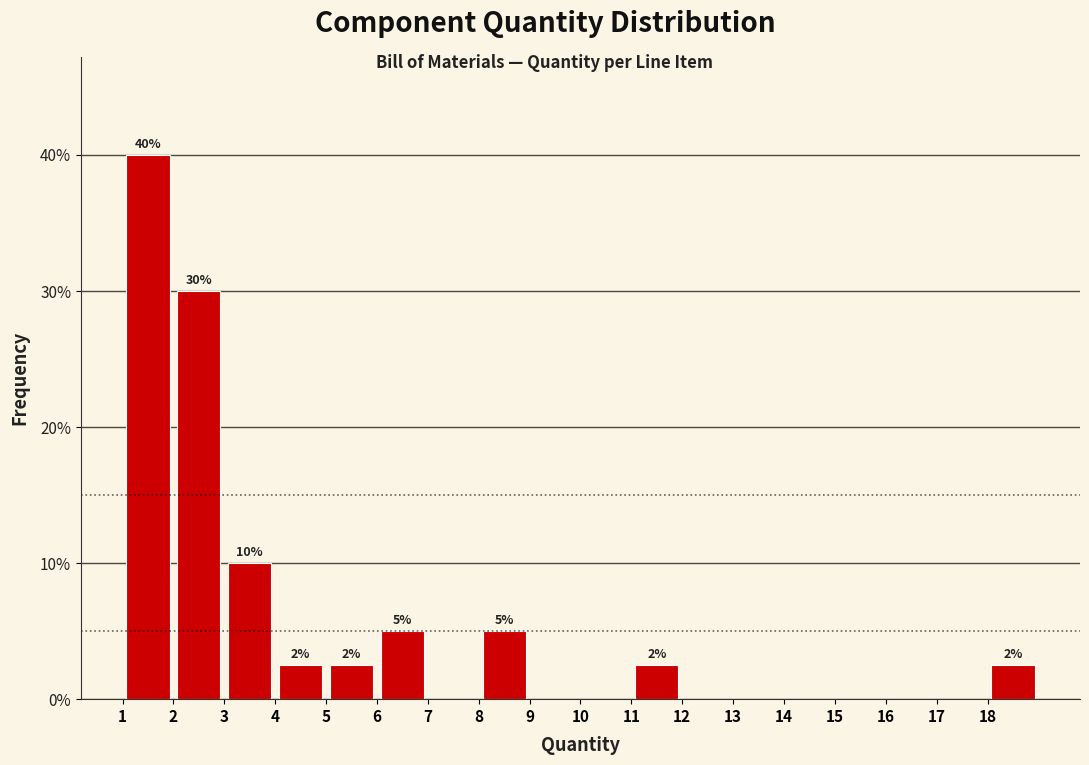

Which range on the x-axis has the tallest bar?

1 to 2